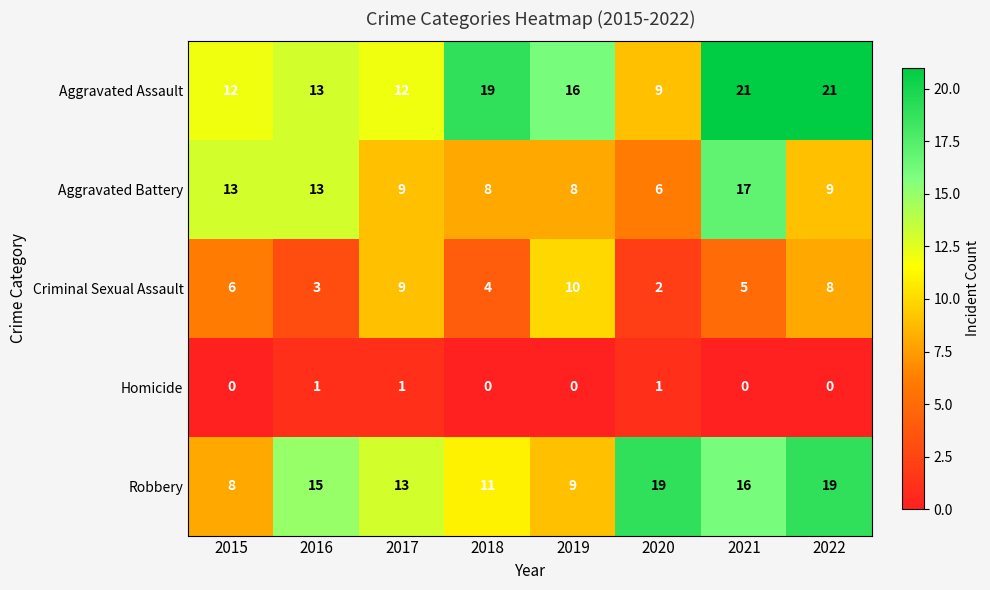

Read the Criminal Sexual Assault value at 2018.

4